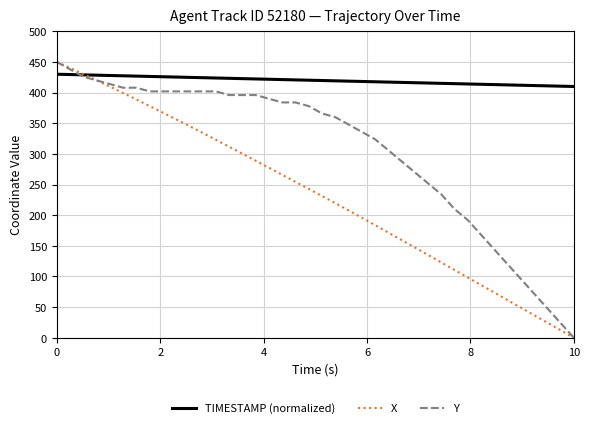

What is the sum of all Y values?

12258.0